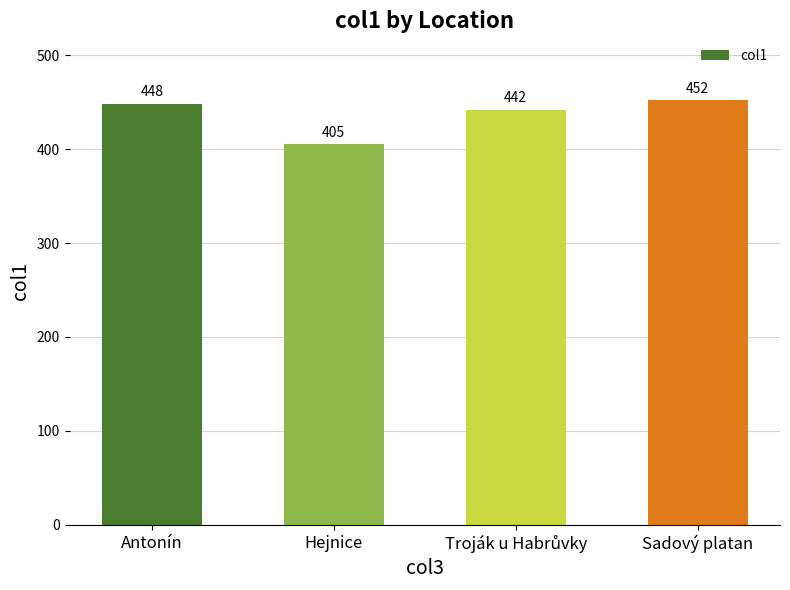

How many categories are shown in the chart?

4